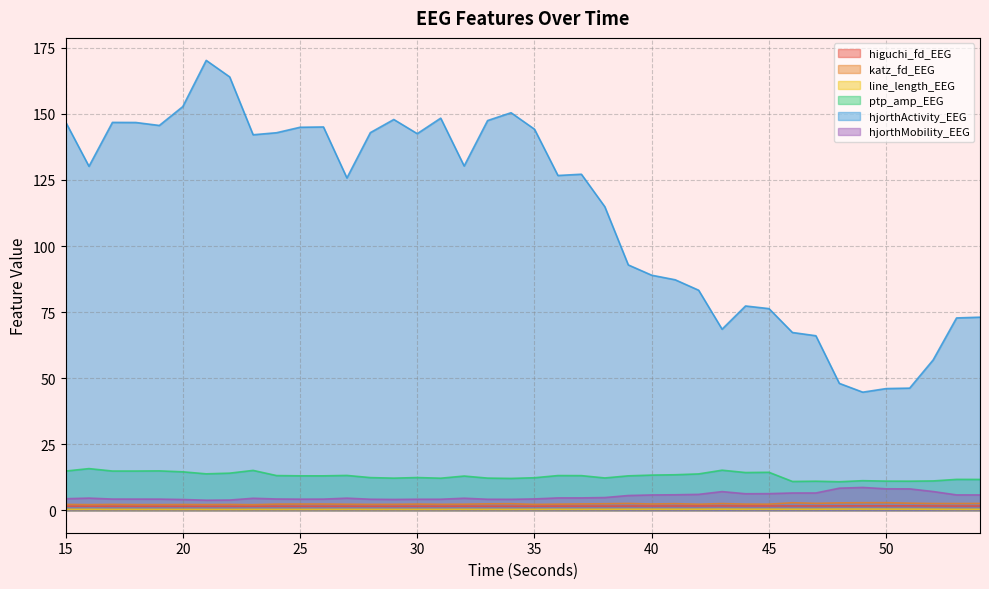

What is the difference between the maximum and minimum values in the higuchi_fd_EEG series?

0.2